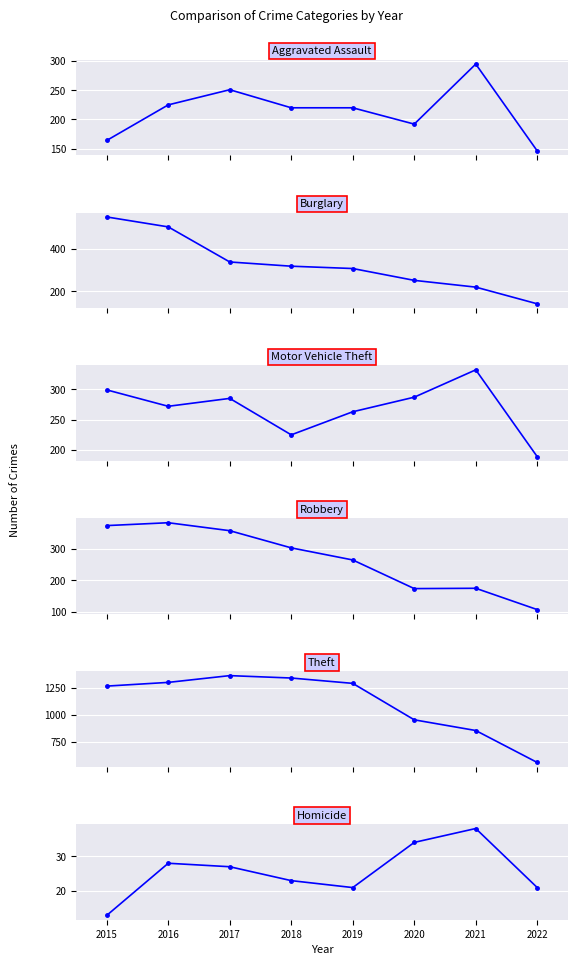

What is the sum of the Motor Vehicle Theft values at 2015 and 2022?

488